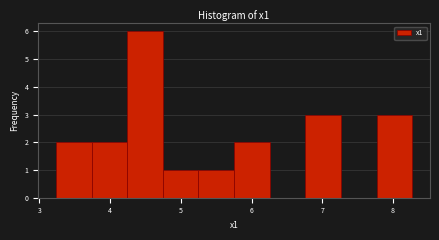

Over which range of the x-axis is the bar tallest?

4.2 to 4.7